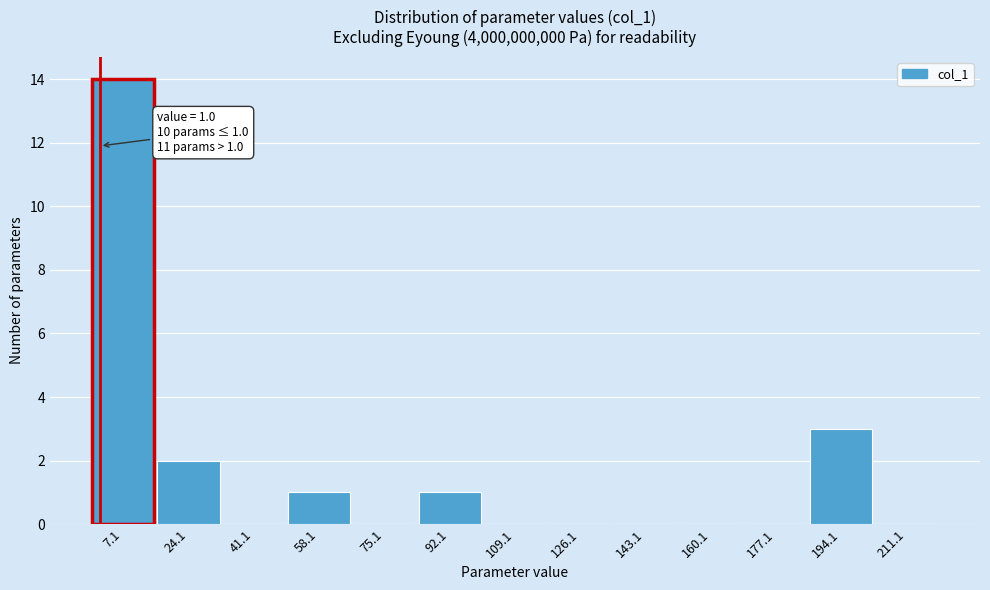

Which range on the x-axis has the tallest bar?

-1 to 16